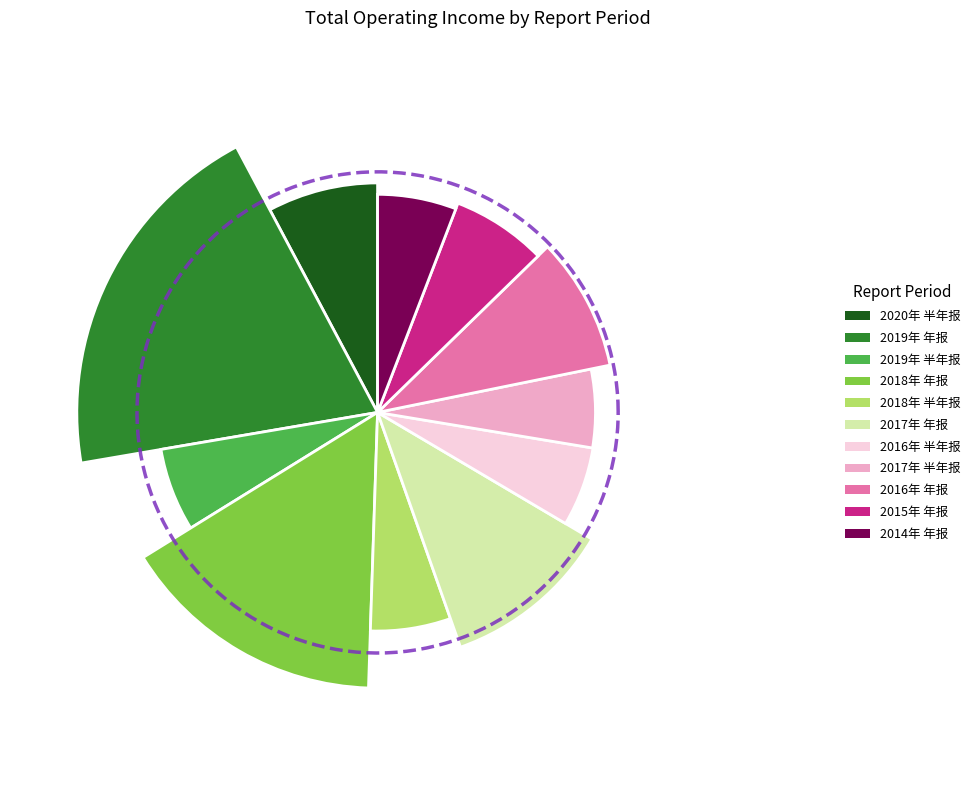

The 2018年 年报 slice represents 23% of the pie. True or false?

False